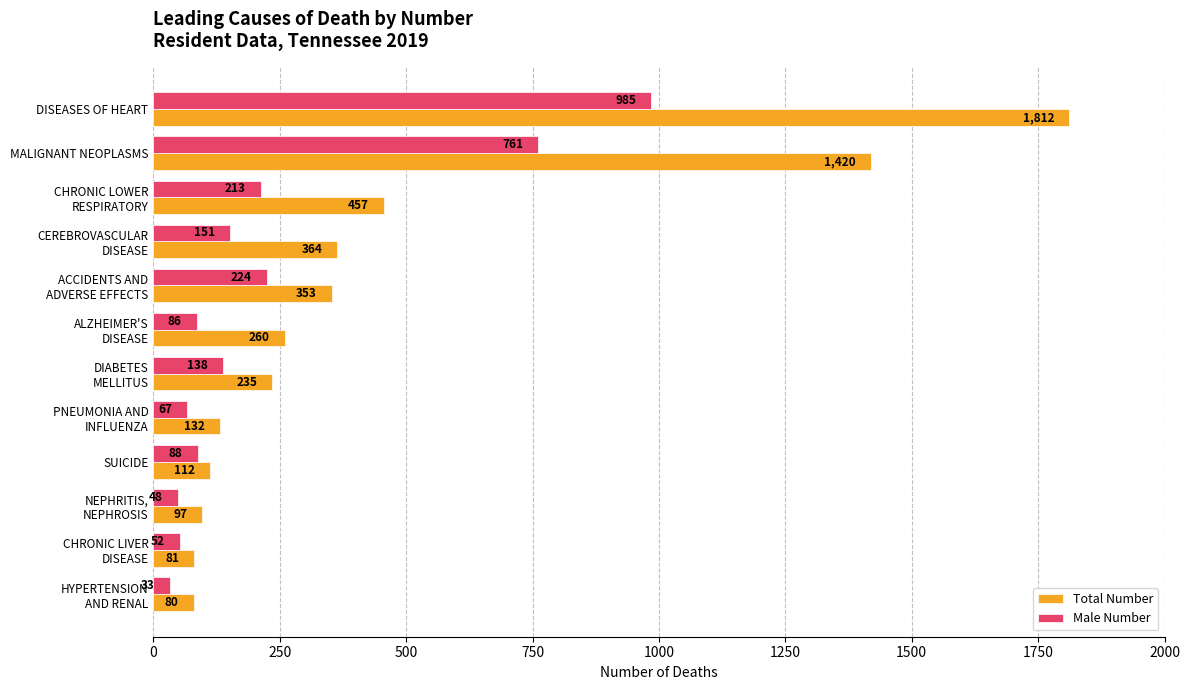

Rank the categories by Male Number value from highest to lowest.

DISEASES OF HEART, MALIGNANT NEOPLASMS, ACCIDENTS AND
ADVERSE EFFECTS, CHRONIC LOWER
RESPIRATORY, CEREBROVASCULAR
DISEASE, DIABETES
MELLITUS, SUICIDE, ALZHEIMER'S
DISEASE, PNEUMONIA AND
INFLUENZA, CHRONIC LIVER
DISEASE, NEPHRITIS,
NEPHROSIS, HYPERTENSION
AND RENAL